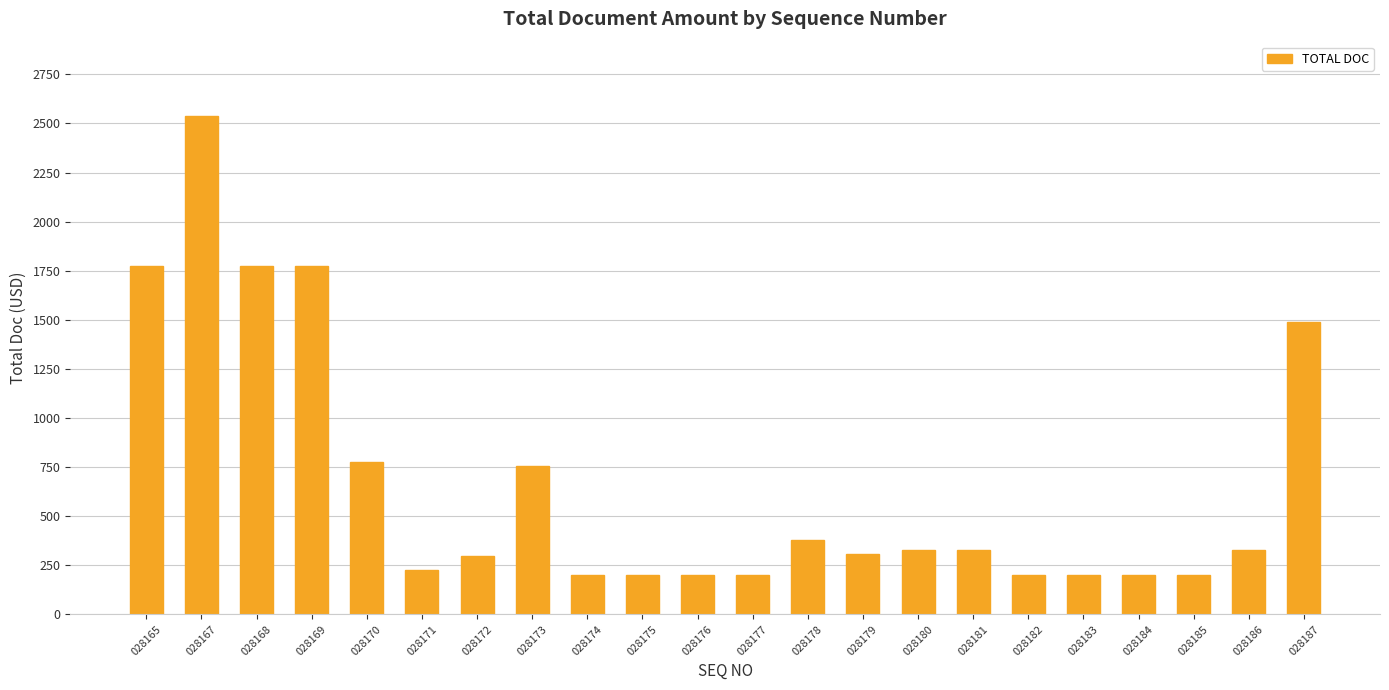

Which has a higher value, 028173 or 028186?

028173